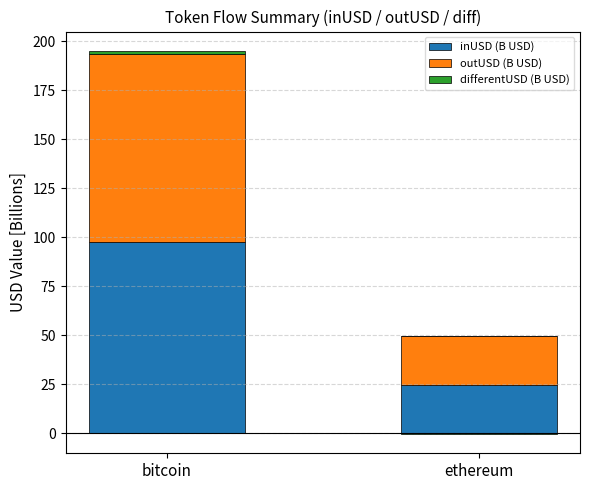

What is the lowest value of the inUSD (B USD) series?

24.6